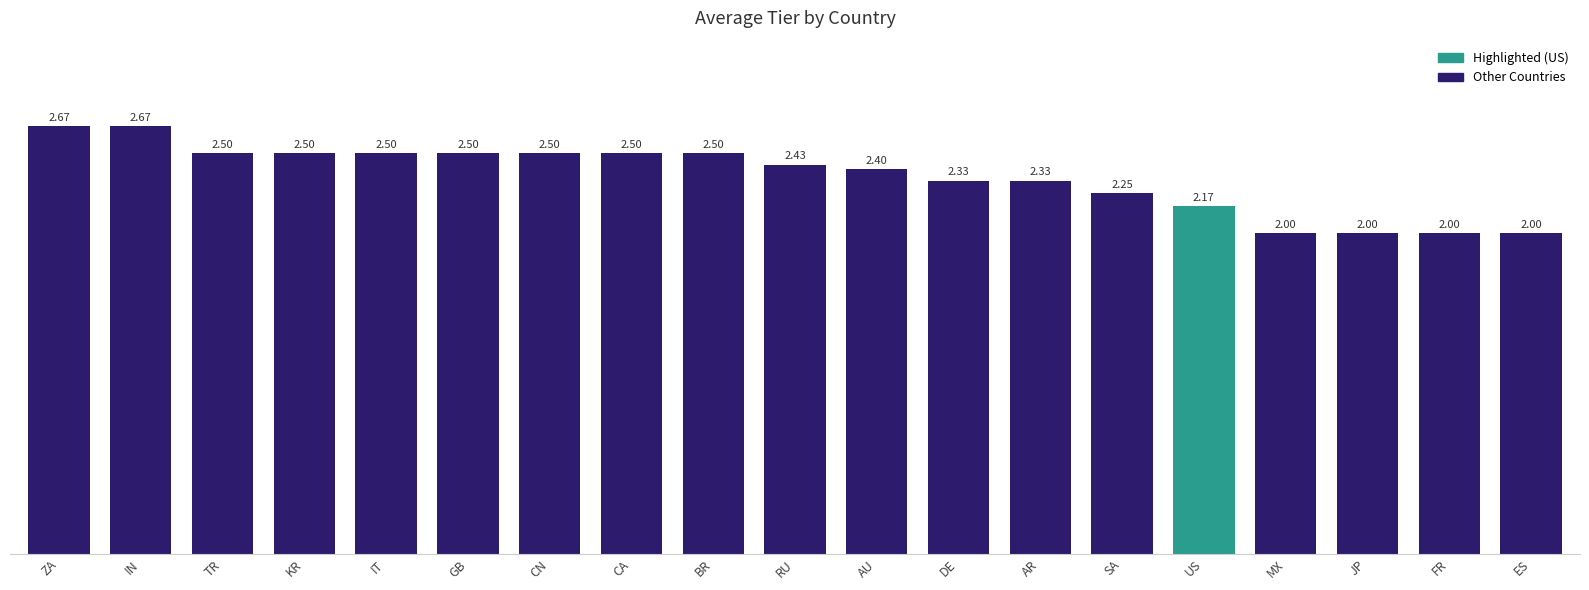

What is the ratio of the value at IN to the value at CA?

1.1